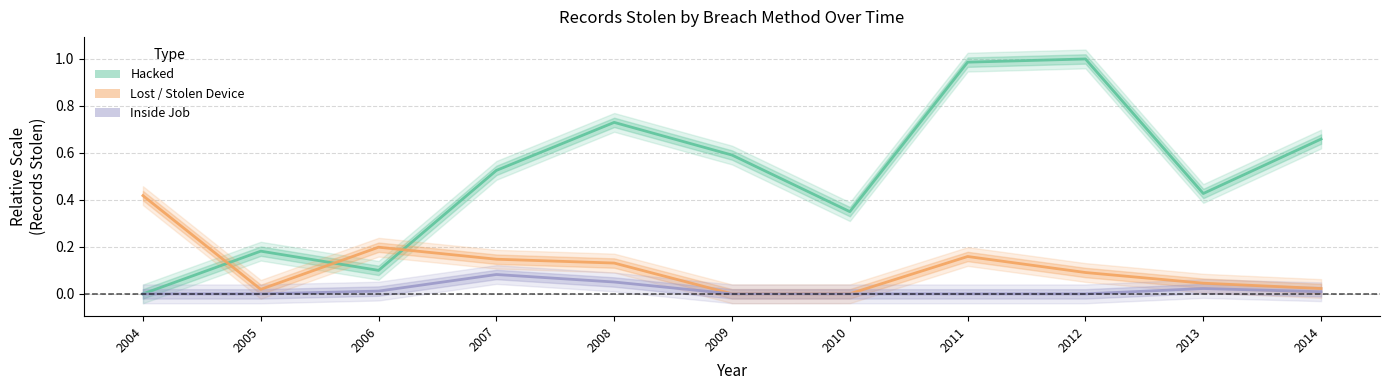

How many values in the inside job series exceed 0?

5